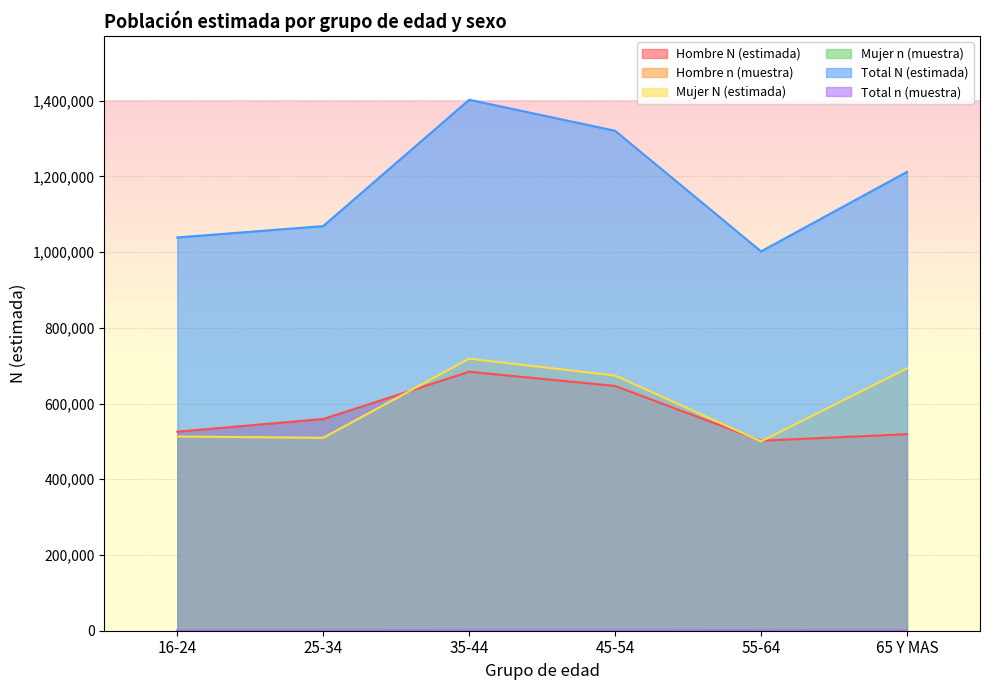

Reading left to right, extract all data points from this chart.

Hombre N (estimada): 525602	559065	683877	646416	501779	519002
Hombre n (muestra): 136	187	274	303	259	191
Mujer N (estimada): 512909	509475	718340	673814	500028	692749
Mujer n (muestra): 183	226	362	359	259	255
Total N (estimada): 1038511	1068540	1402217	1320230	1001806	1211751
Total n (muestra): 319	413	636	662	518	446